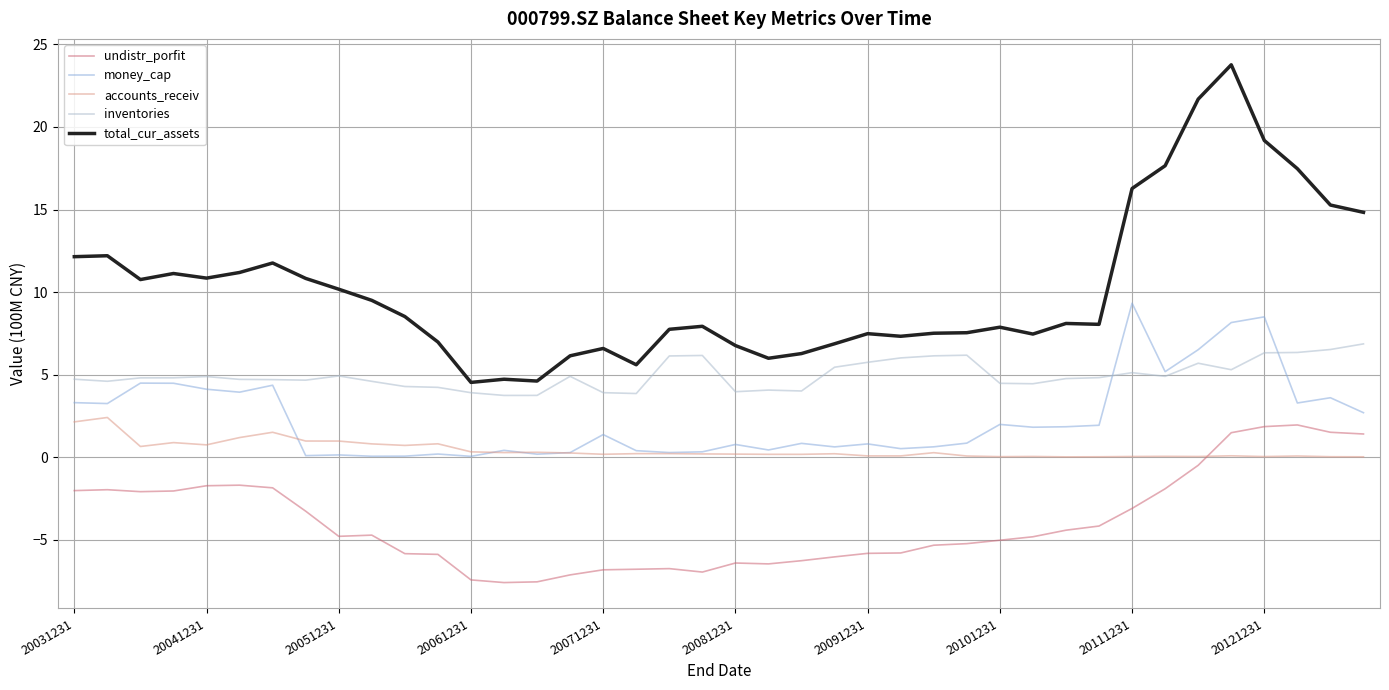

Which series has the largest total across all categories?

total_cur_assets